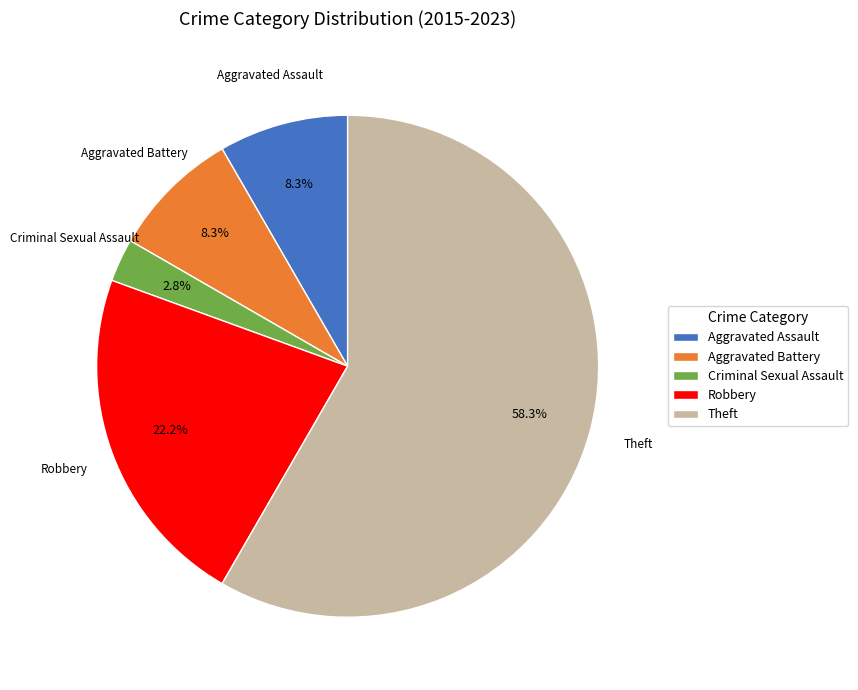

Is there any slice that represents more than half of the pie?

Yes